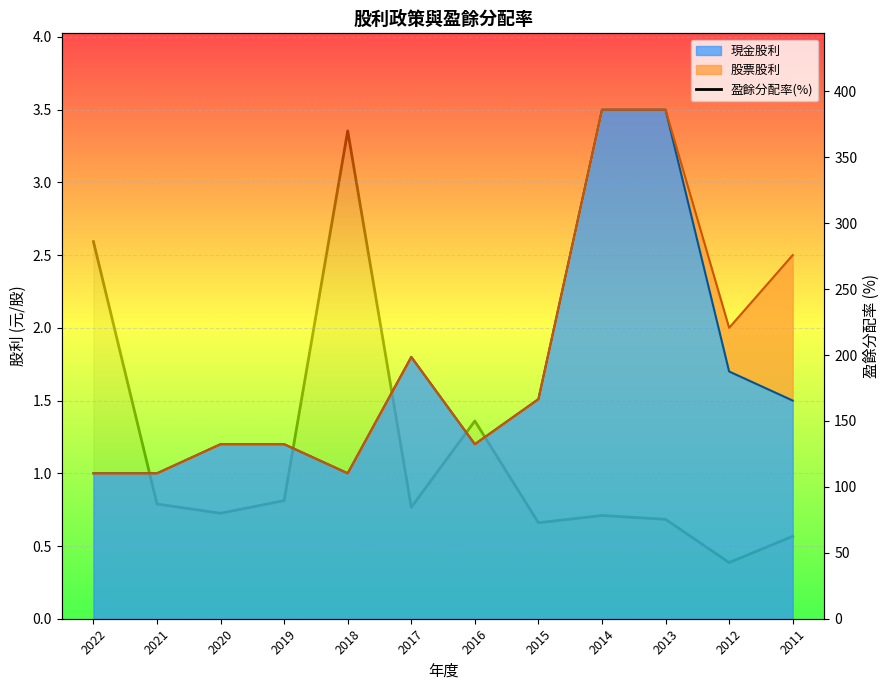

What is the value of the 12th point from the left?

62.5